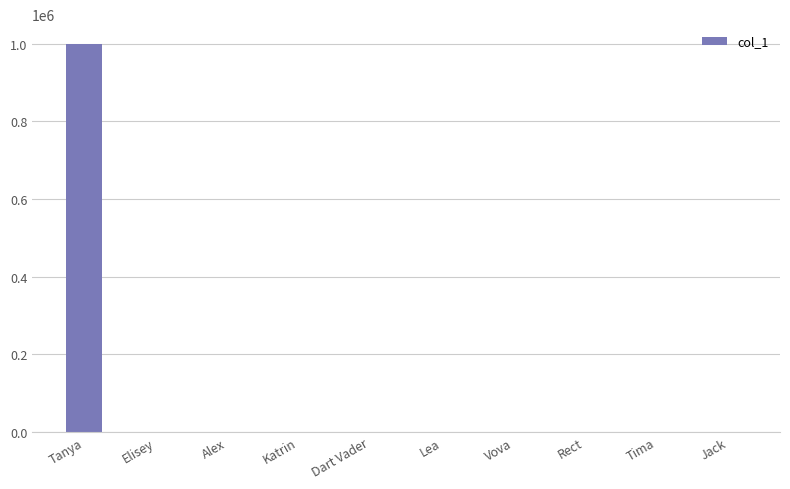

What is the sum of all values?

1000330